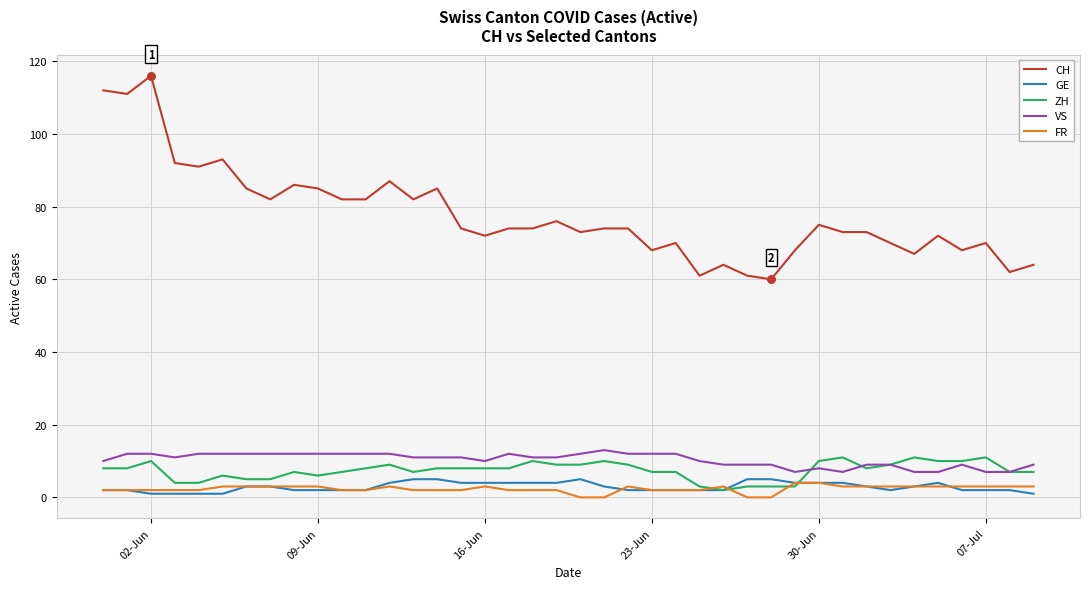

Which series has the largest range (max minus min)?

CH